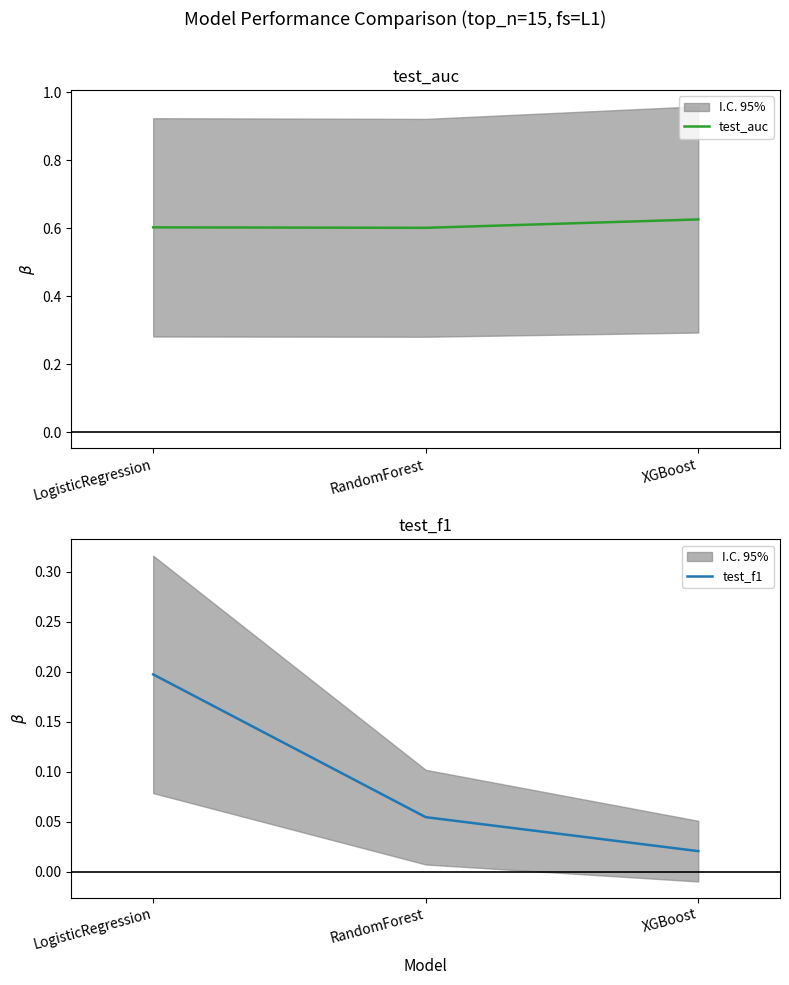

How many series are shown in this chart?

2